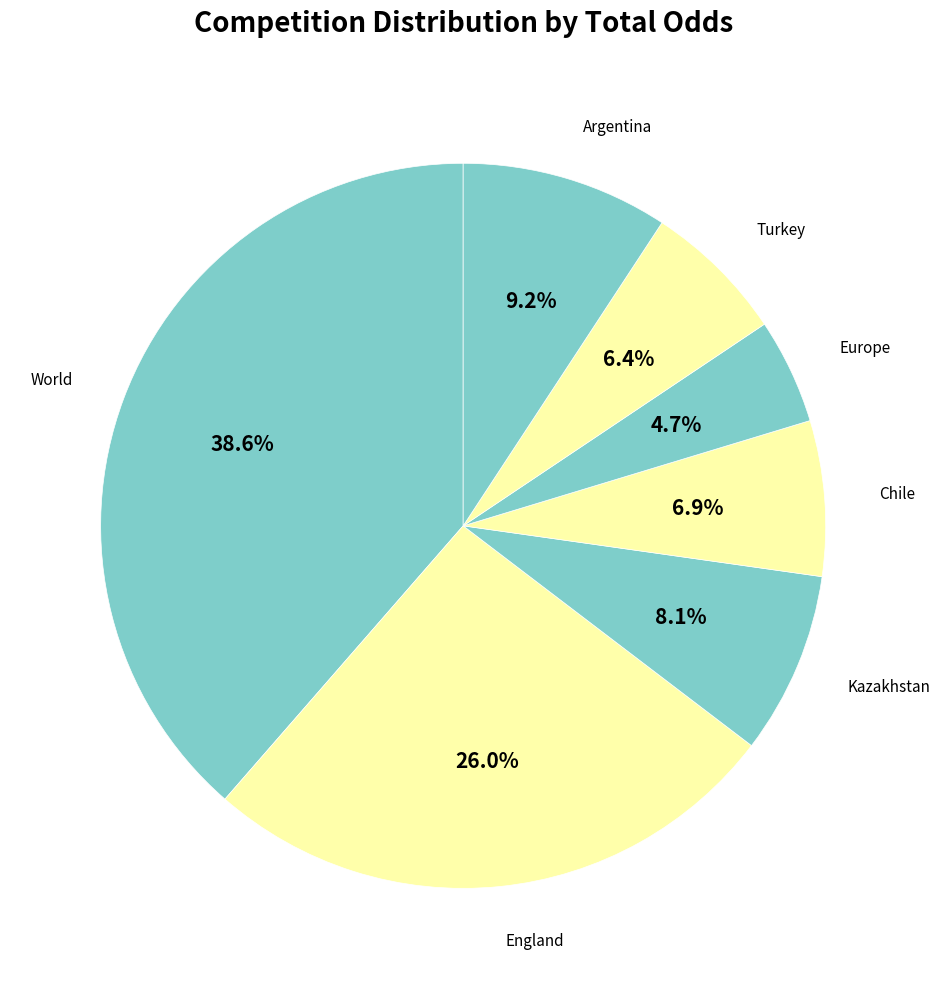

Rank the categories by value from lowest to highest.

Europe, Turkey, Chile, Kazakhstan, Argentina, England, World